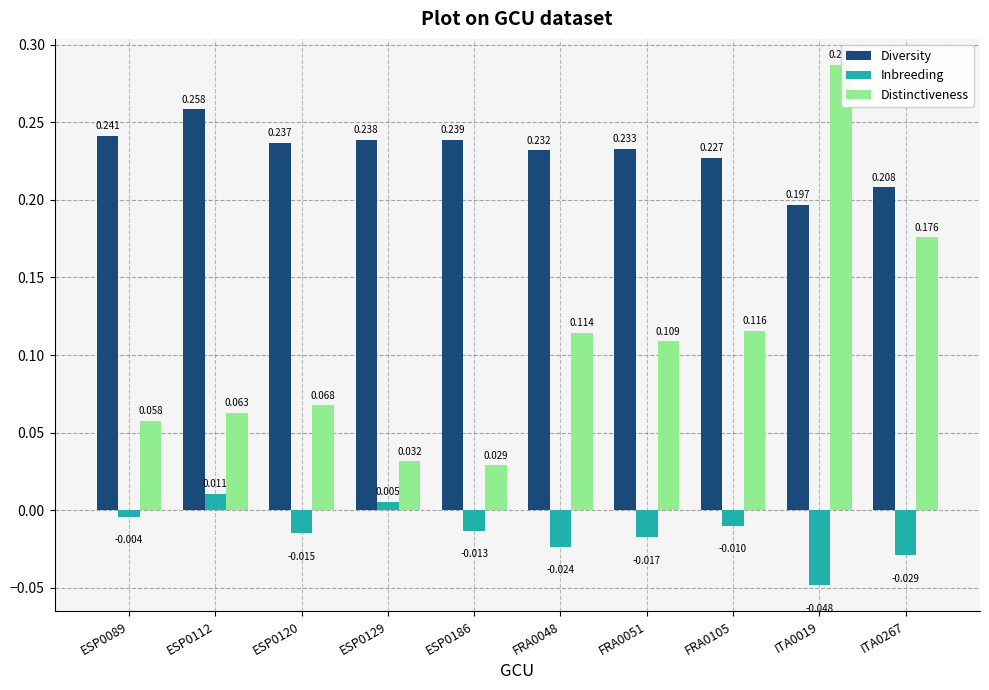

What position from the right is FRA0105?

3